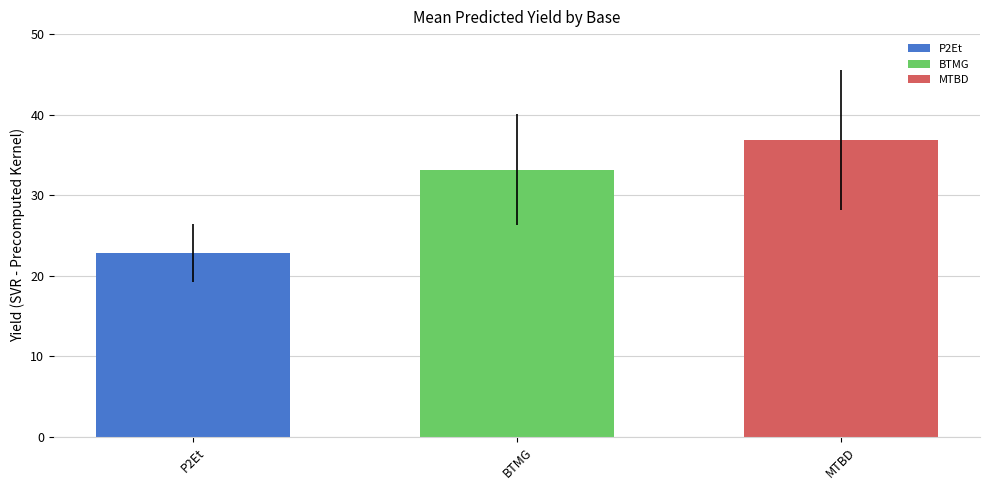

How many groups of bars are there?

1